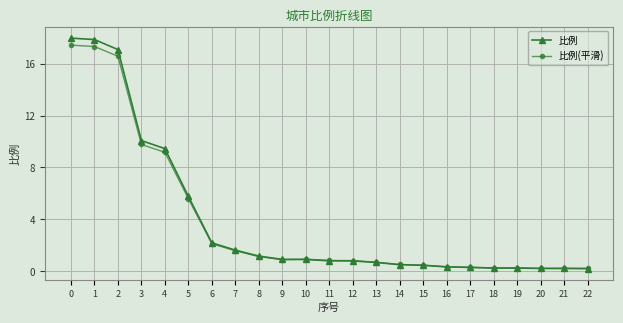

What is the value of the 比例(平滑) point at the 7th from the left?

2.1